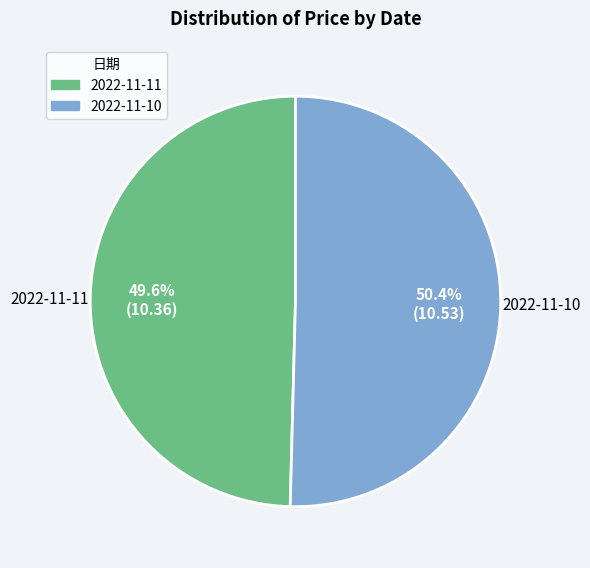

To the nearest percent, what is the difference between the largest and smallest slice percentages?

1%